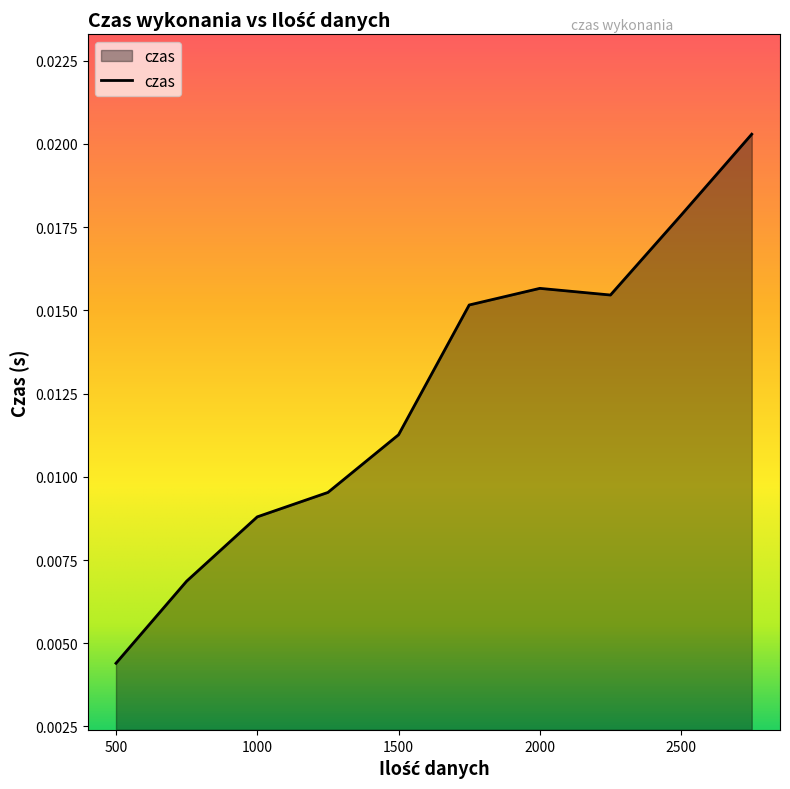

How many lines are shown in the chart?

1